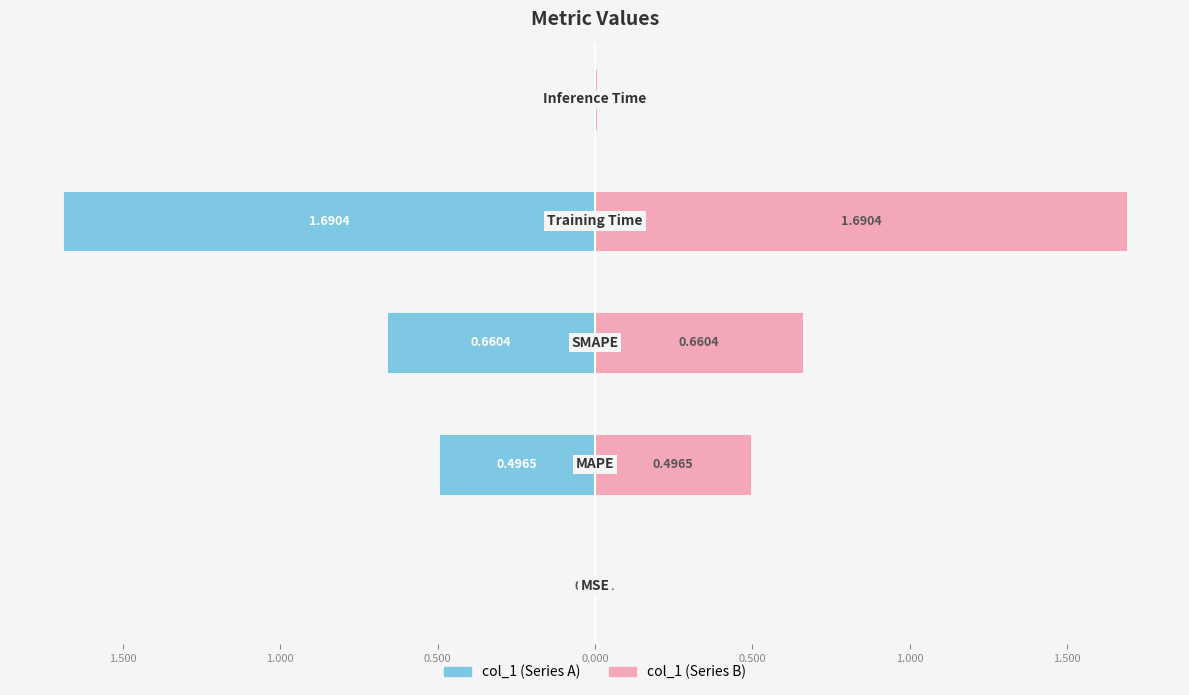

List the series in order of their overall mean, lowest first.

col_1 (left), col_1 (right)